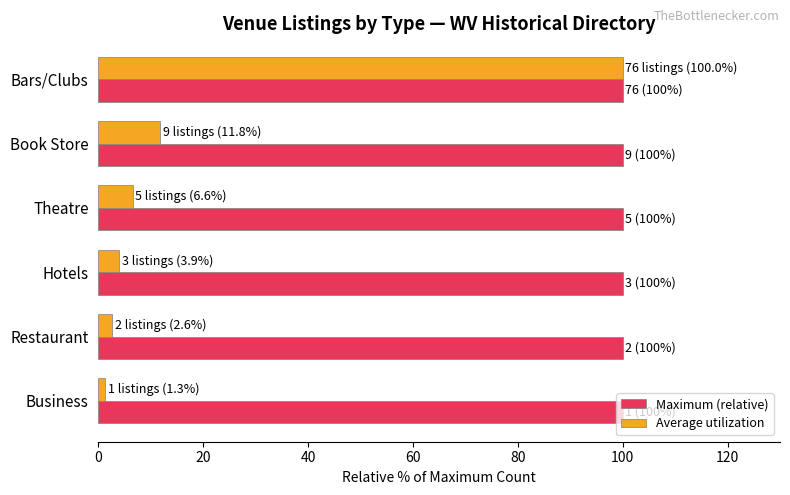

What is the approximate value of Maximum (relative) at Hotels?

100.0